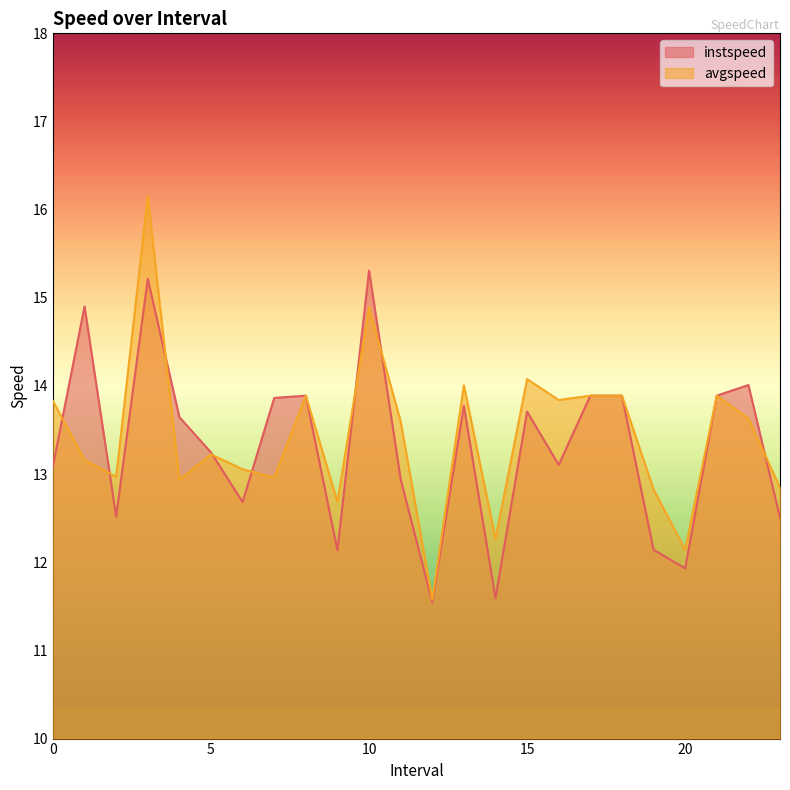

Which series has the largest total across all categories?

avgspeed